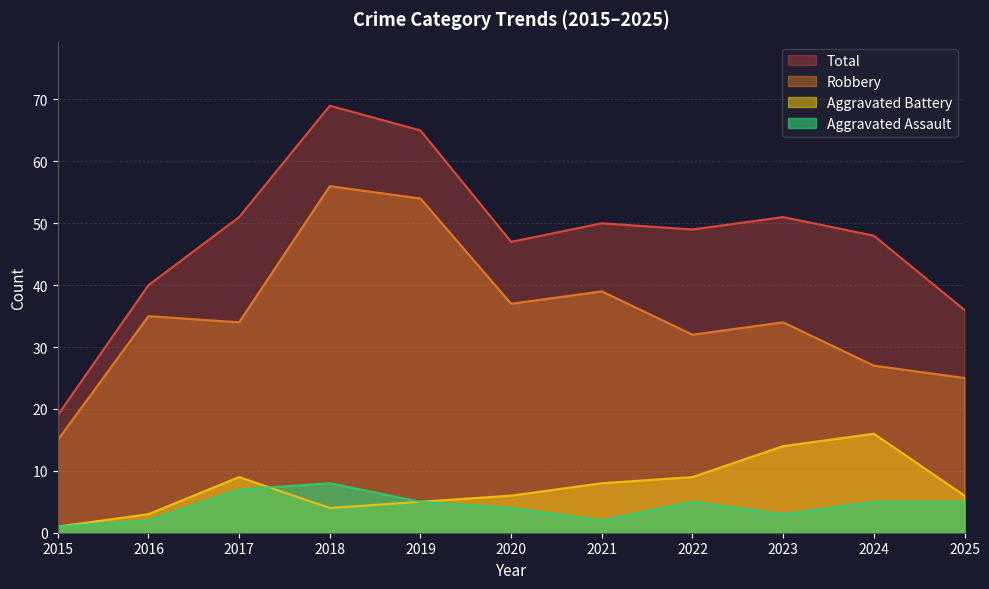

What is the value of the Robbery point at the 1st from the left?

15